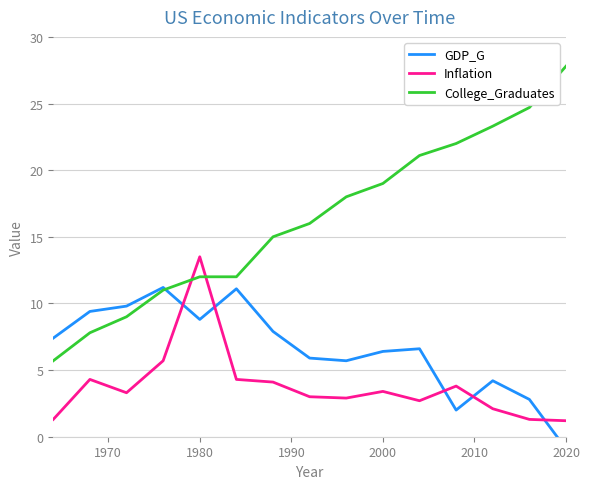

How many times do GDP_G and College_Graduates cross each other?

1